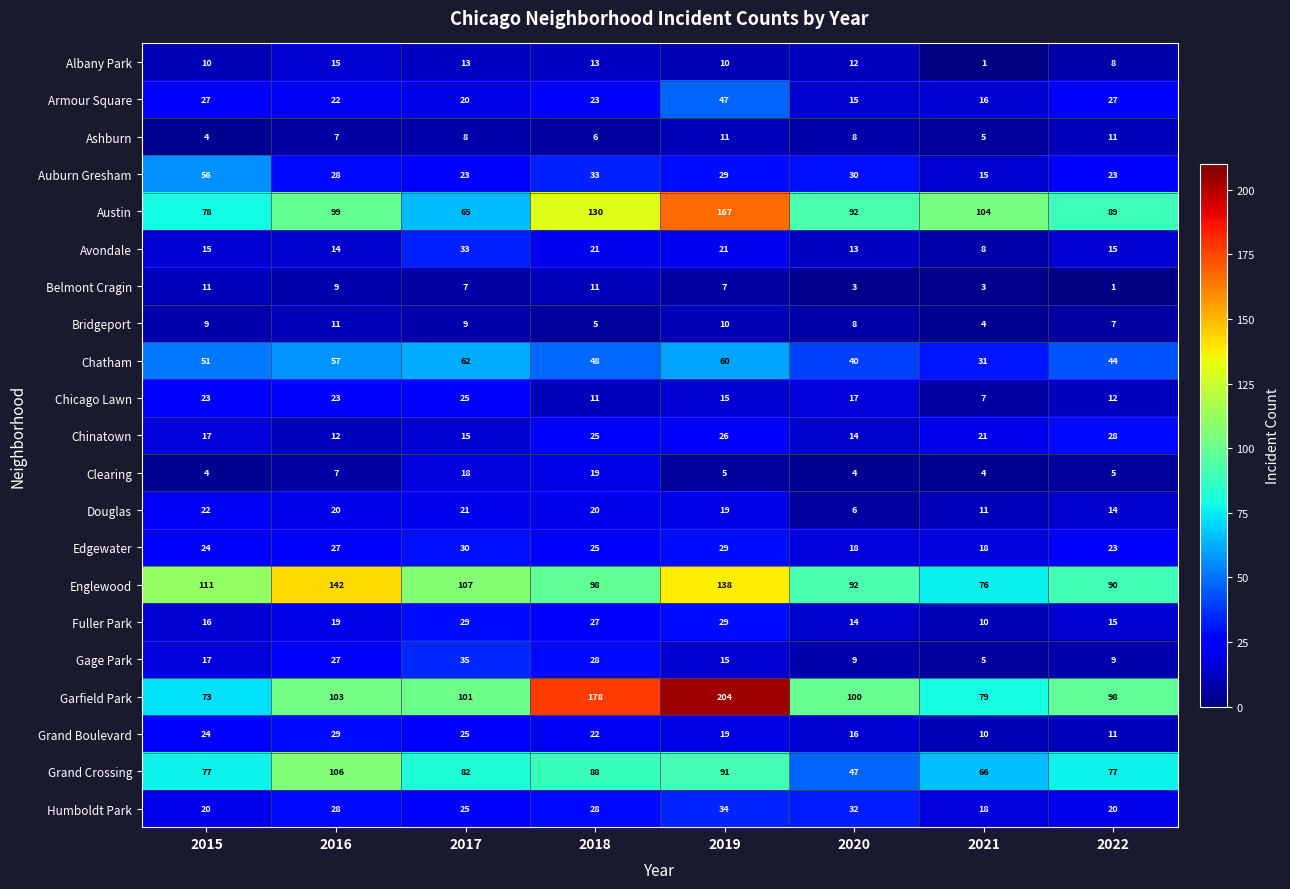

The Edgewater series shows 27 at 2016. True or false?

True